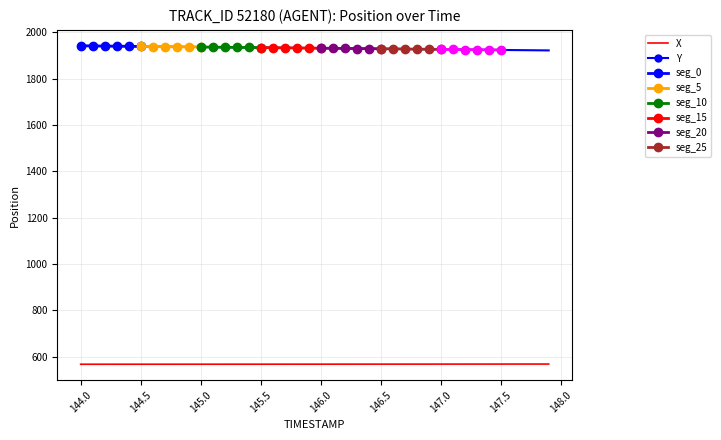

At how many categories does at least one series exceed 1605?

40